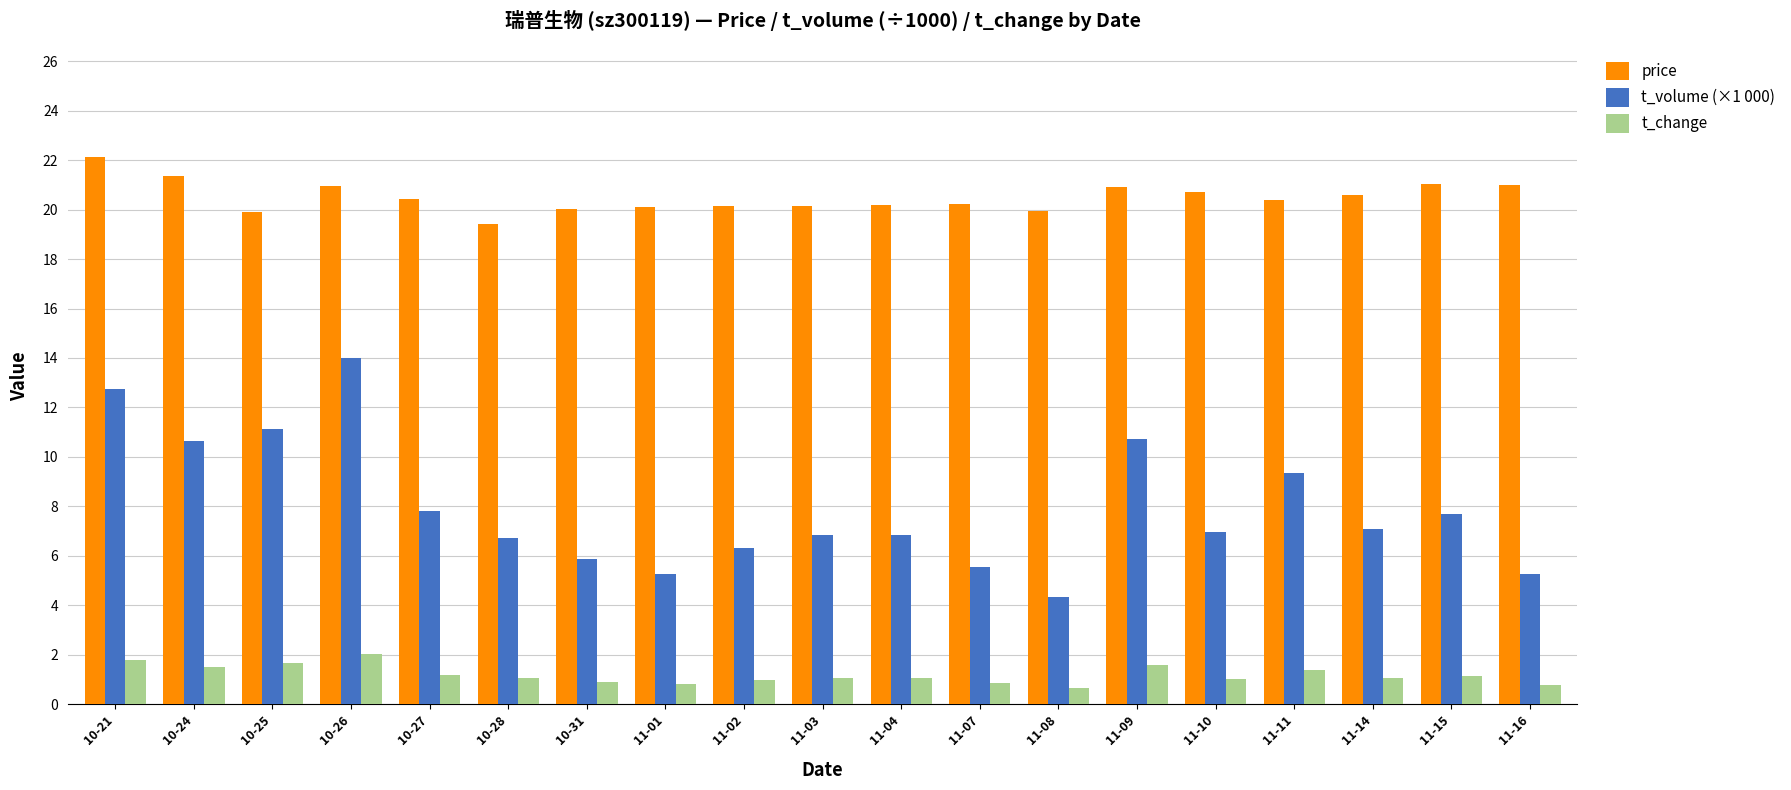

How many values in the t_volume (×1 000) series are below 6?

5